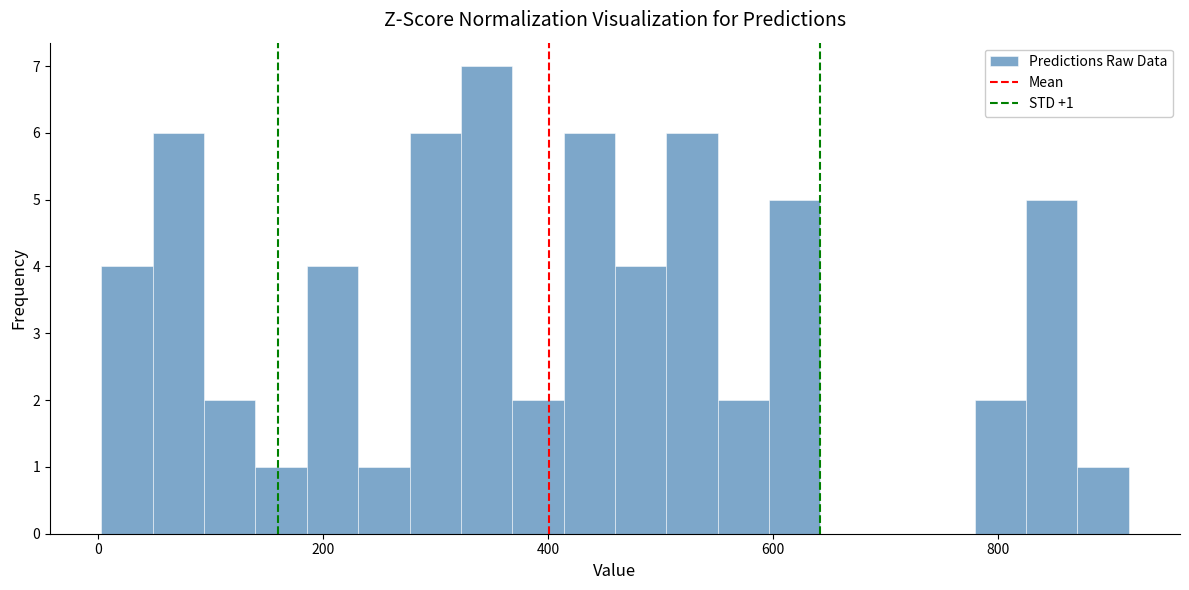

Around what value on the x-axis is the tallest bar? Give the approximate position of its centre, as read against the axis.

340